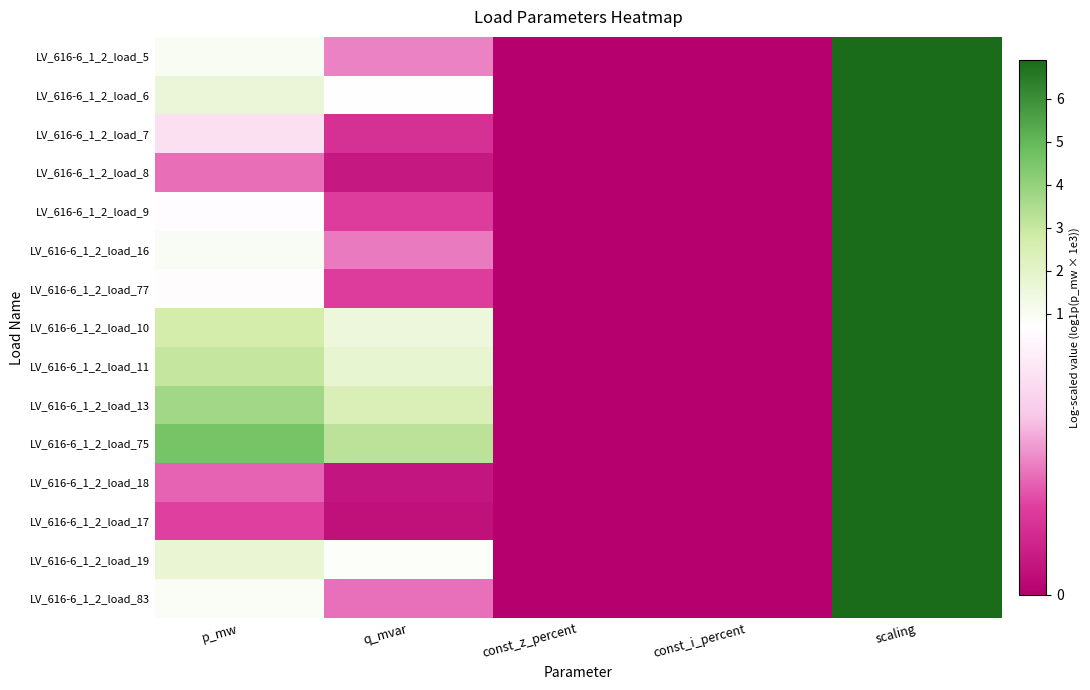

Which has a higher value, scaling or p_mw?

scaling